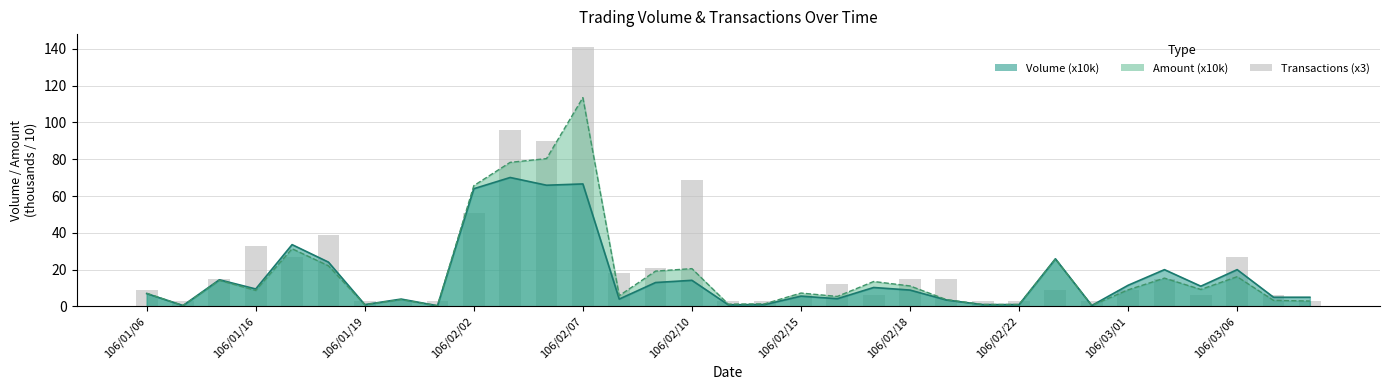

What is the smallest value displayed?

3